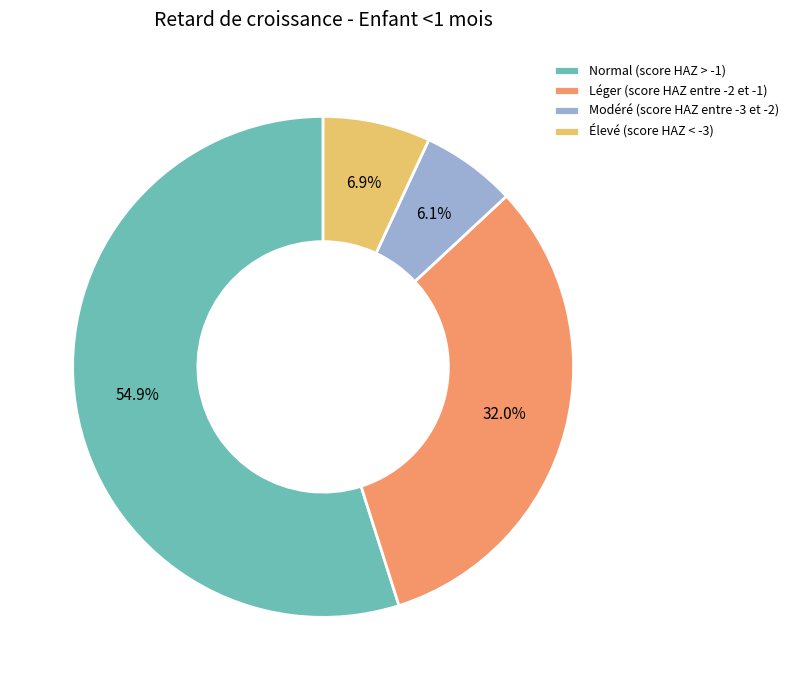

Which slice is the smallest?

Modéré (score HAZ entre -3 et -2)